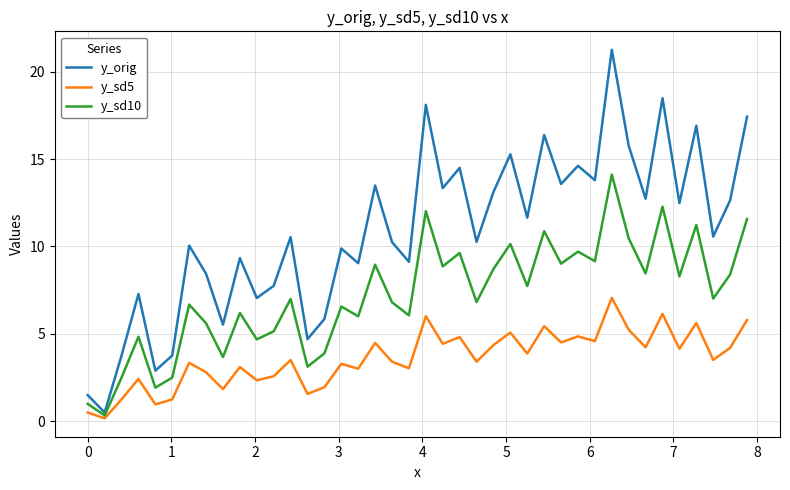

List the series in order of their peak value, highest first.

y_orig, y_sd10, y_sd5